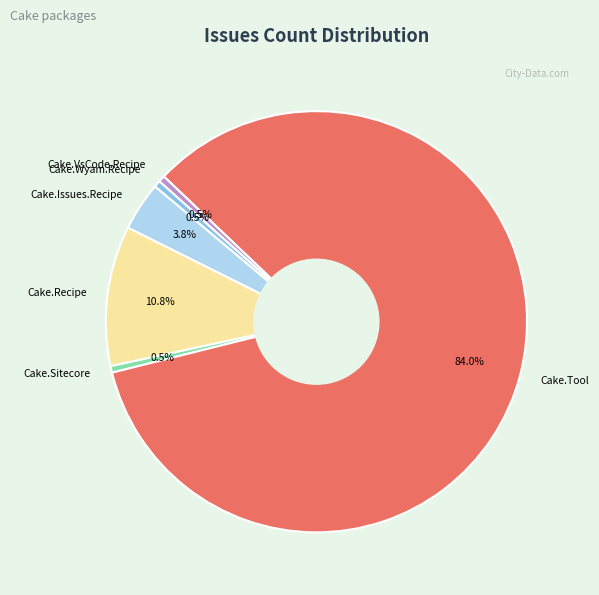

What is the total percentage of Cake.Wyam.Recipe and Cake.Recipe?

11.2%